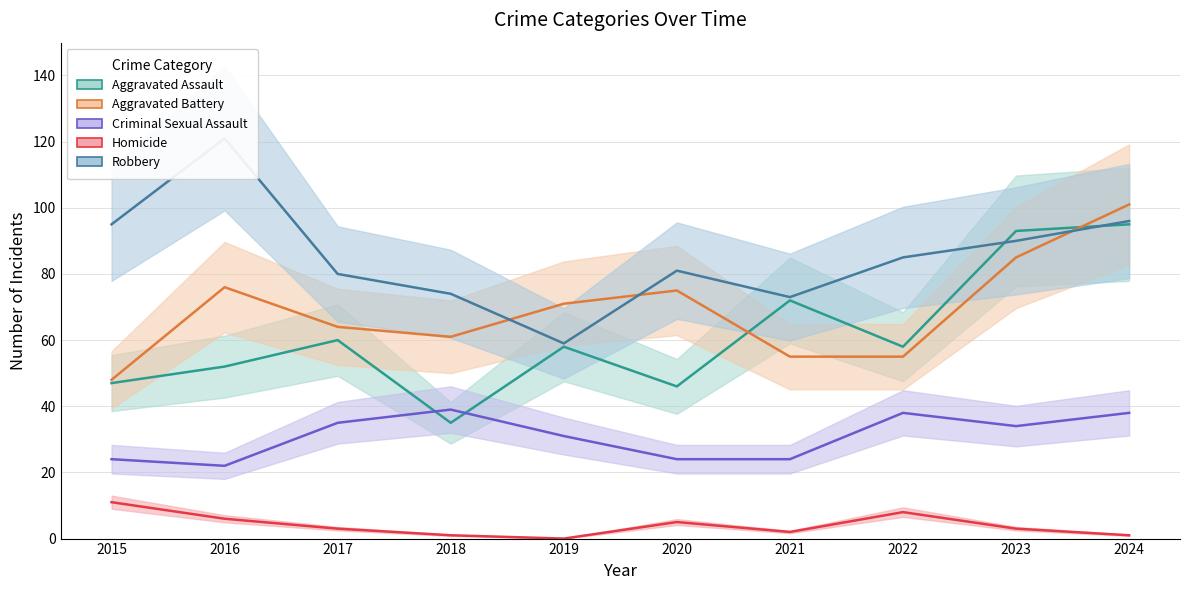

True or false: Criminal Sexual Assault and Robbery intersect in this chart.

False